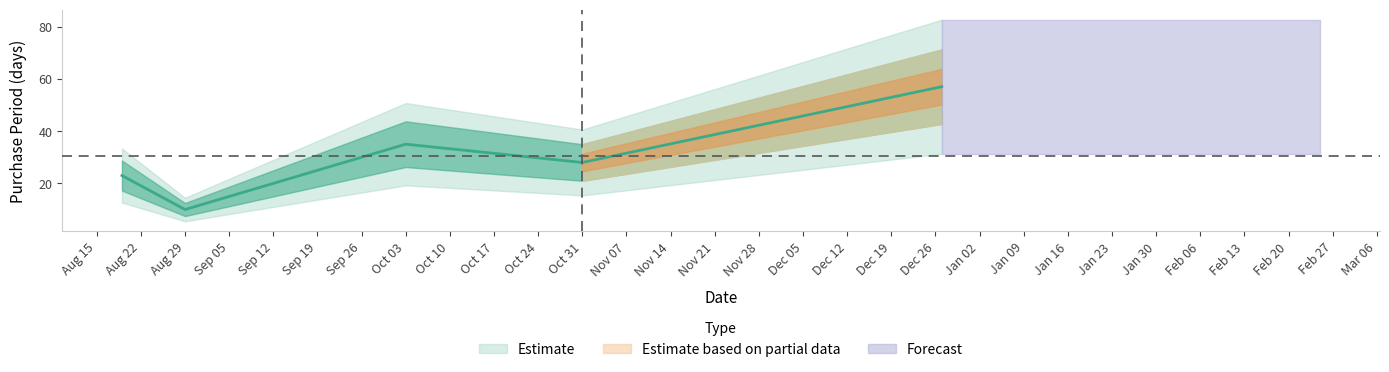

Where does the data first go above 28?

Oct 03